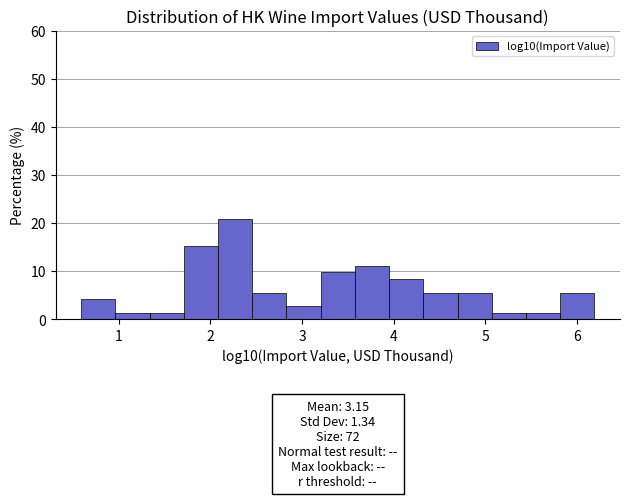

Read against the x-axis, roughly where is the centre of the tallest bar?

2.3